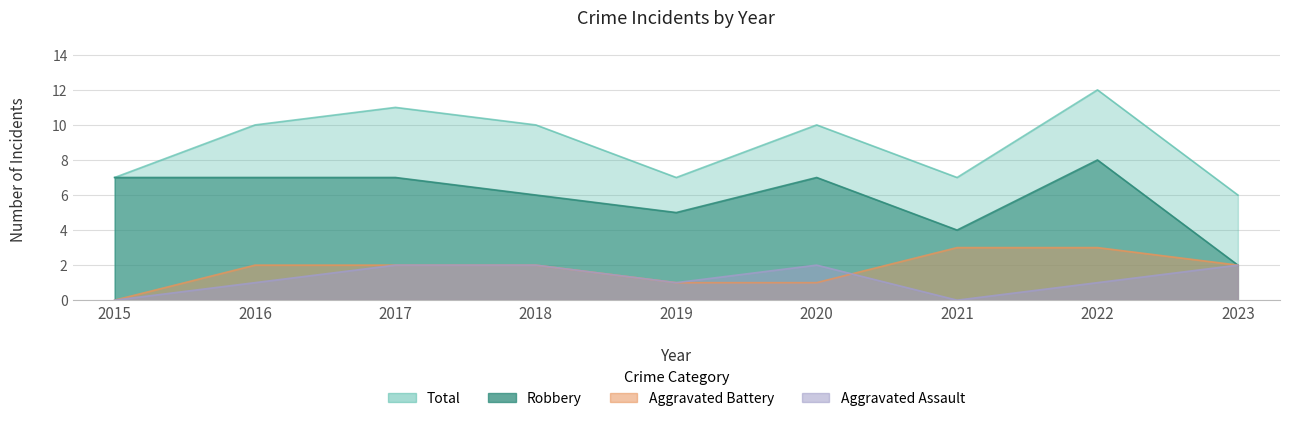

Count the Aggravated Assault values in the range 1 to 2.

7